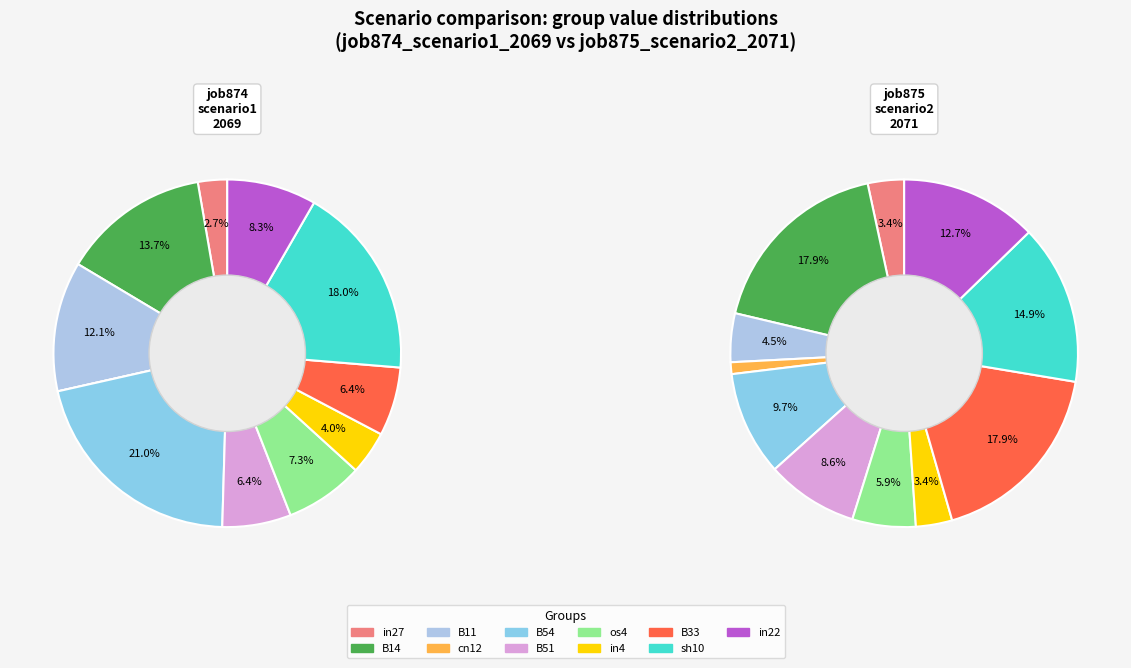

How much of the chart is everything except cn12?

100.0%